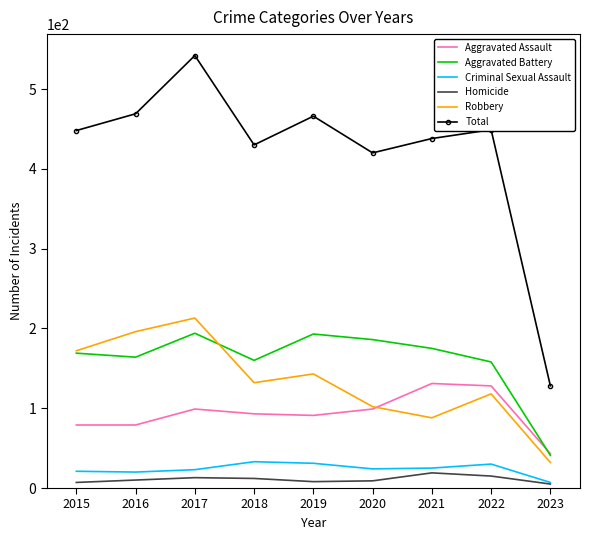

What is the difference between the maximum and minimum values in the Homicide series?

14